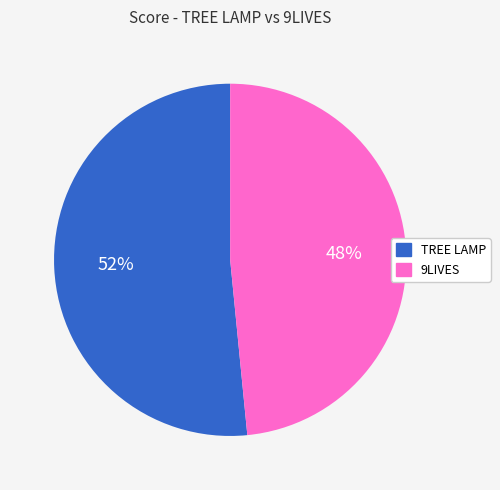

Which category has the smallest portion of the pie?

9LIVES